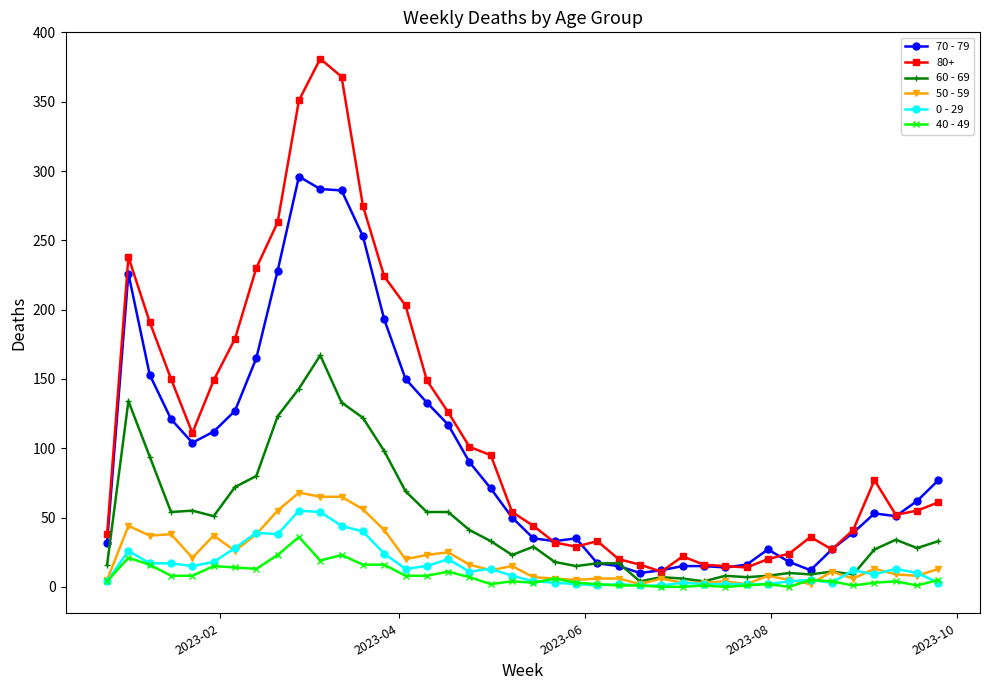

True or false: 40 - 49 has more than 1 points higher than both neighbors.

True